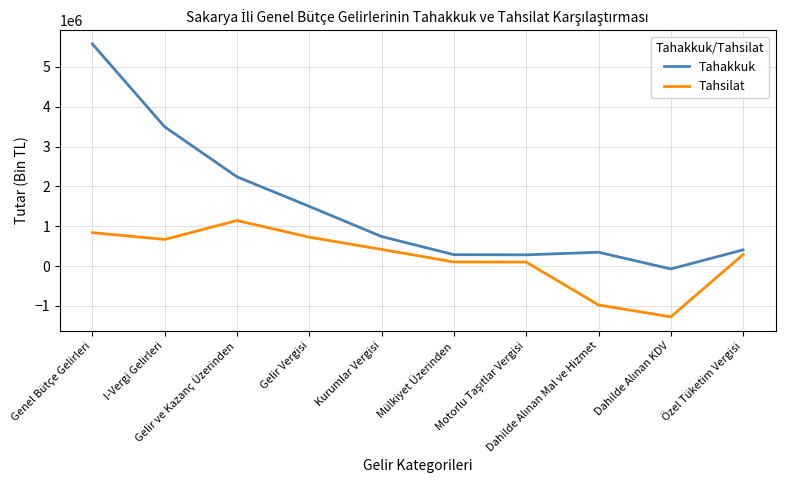

Which series has the largest total across all categories?

Tahakkuk